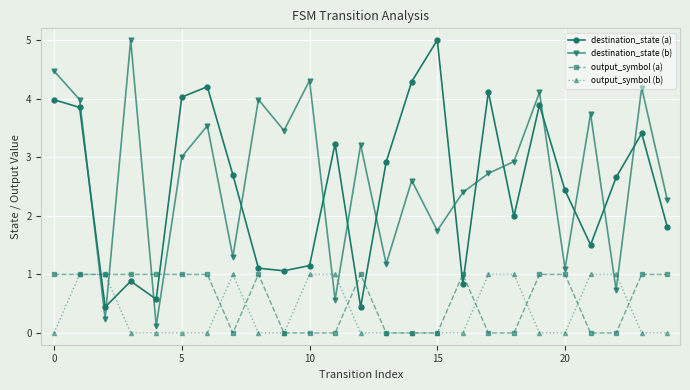

Reading right to left, what are all the values shown in this chart?

destination_state (a): 1.8	3.4	2.7	1.5	2.4	3.9	2.0	4.1	0.8	5.0	4.3	2.9	0.4	3.2	1.2	1.1	1.1	2.7	4.2	4.0	0.6	0.9	0.4	3.8	4.0
destination_state (b): 2.3	4.2	0.7	3.7	1.1	4.1	2.9	2.7	2.4	1.7	2.6	1.2	3.2	0.6	4.3	3.5	4.0	1.3	3.5	3.0	0.1	5.0	0.2	4.0	4.5
output_symbol (a): 1.0	1.0	0.0	0.0	1.0	1.0	0.0	0.0	1.0	0.0	0.0	0.0	1.0	0.0	0.0	0.0	1.0	0.0	1.0	1.0	1.0	1.0	1.0	1.0	1.0
output_symbol (b): 0.0	0.0	1.0	1.0	0.0	0.0	1.0	1.0	0.0	0.0	0.0	0.0	0.0	1.0	1.0	0.0	0.0	1.0	0.0	0.0	0.0	0.0	1.0	1.0	0.0